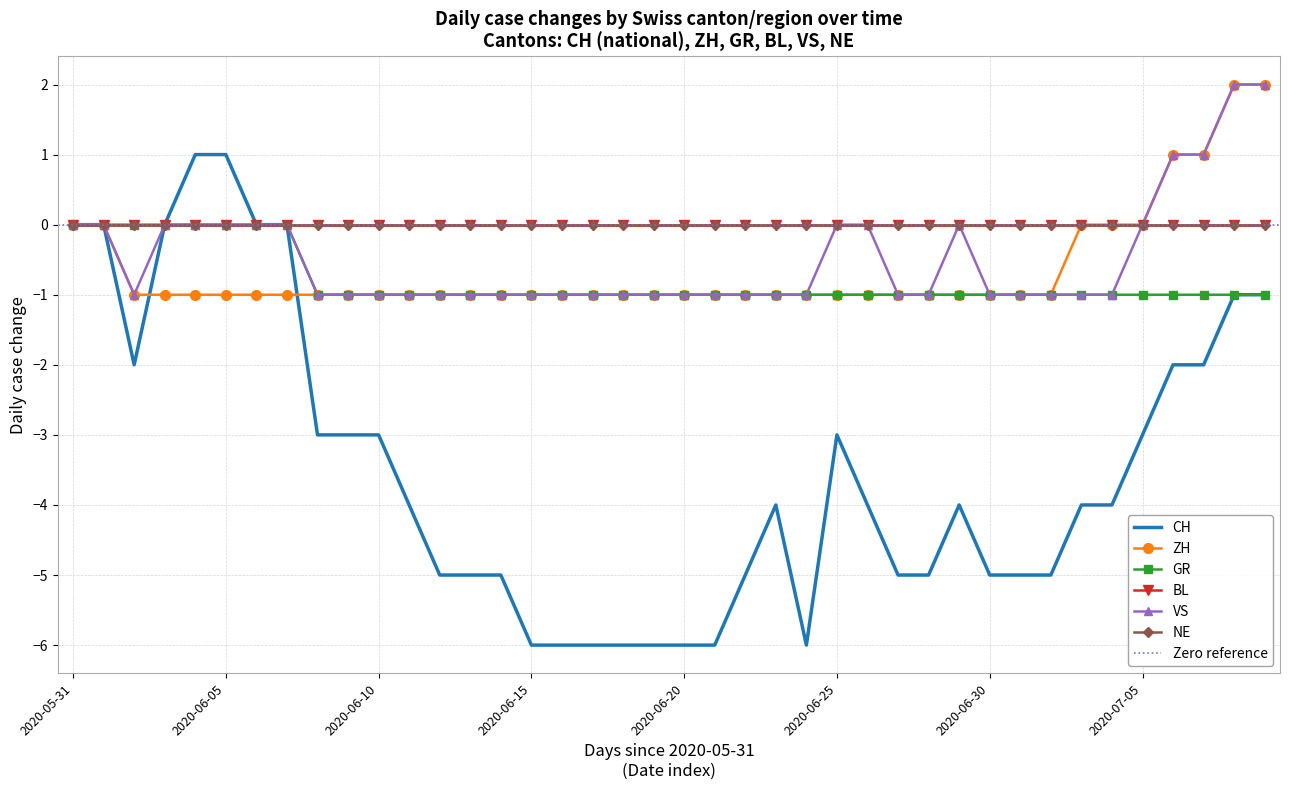

The VS series shows 4 at 2020-07-08. True or false?

False